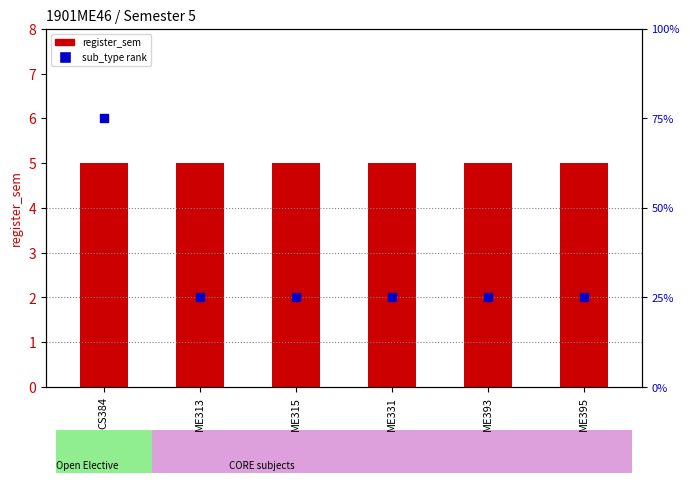

Which series has the widest spread of Y values?

sub_type rank